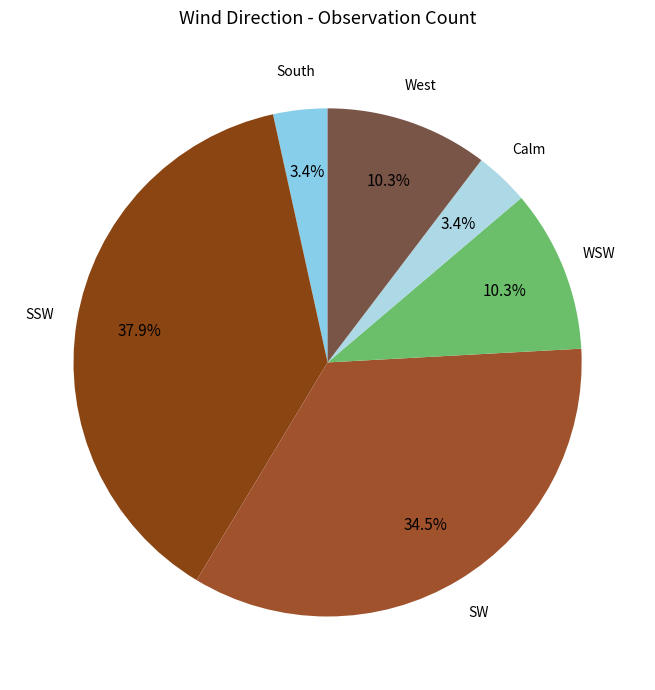

Count the number of slices in the pie.

6